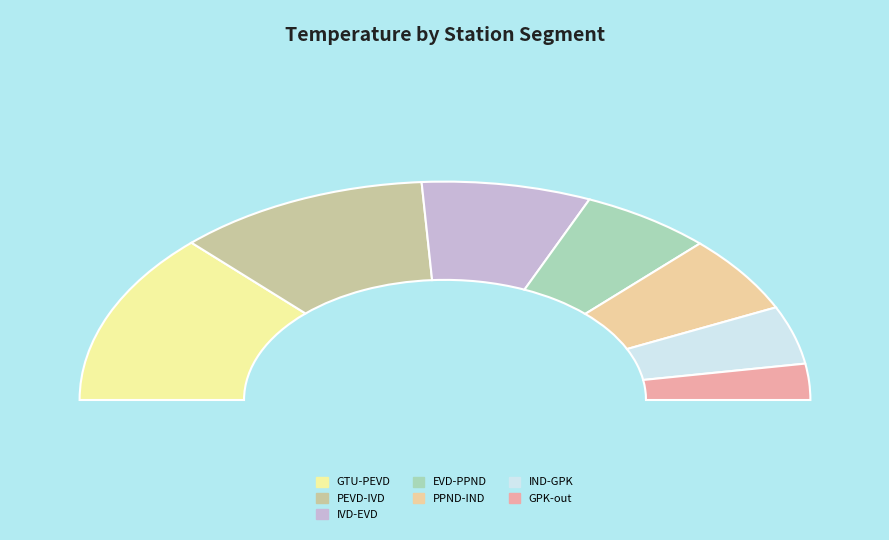

Count the number of slices in the pie.

7